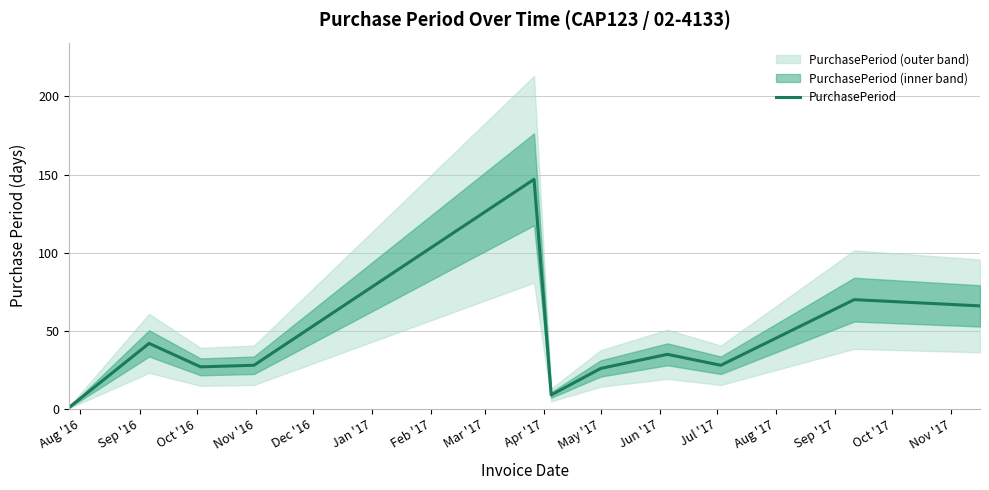

What is the highest value of the PurchasePeriod series?

147